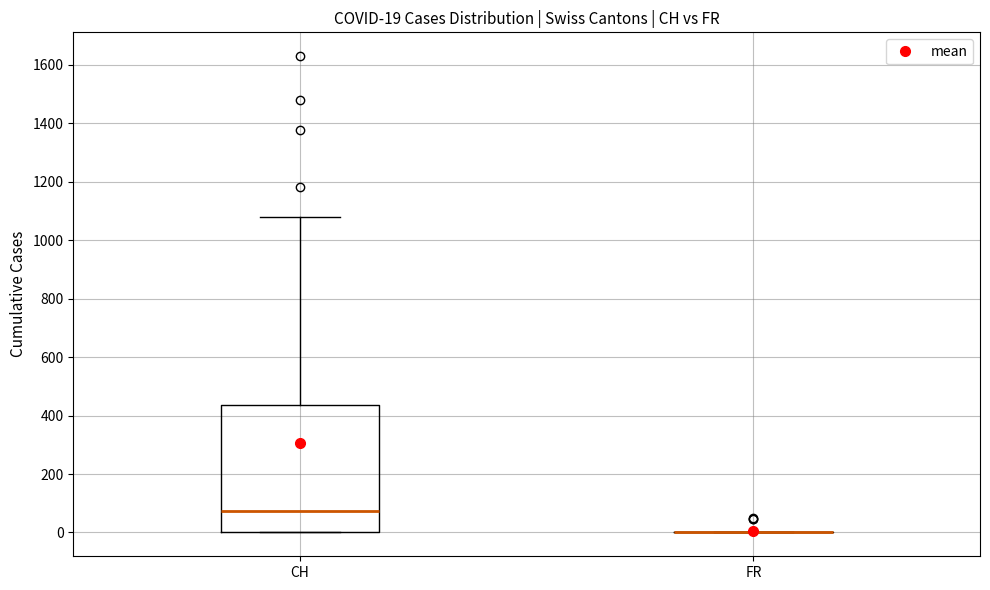

Which box is the tallest, from its lower edge to its upper edge?

CH